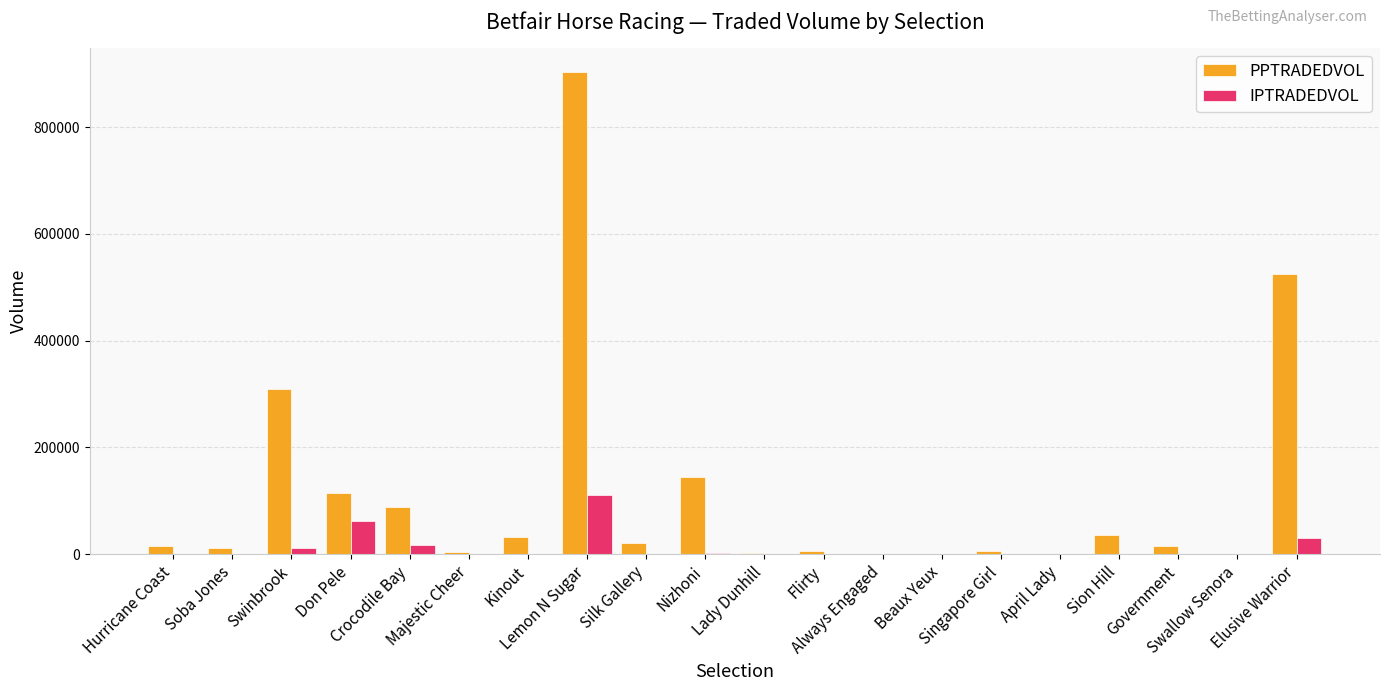

Which series changed the most between Swallow Senora and Elusive Warrior?

PPTRADEDVOL